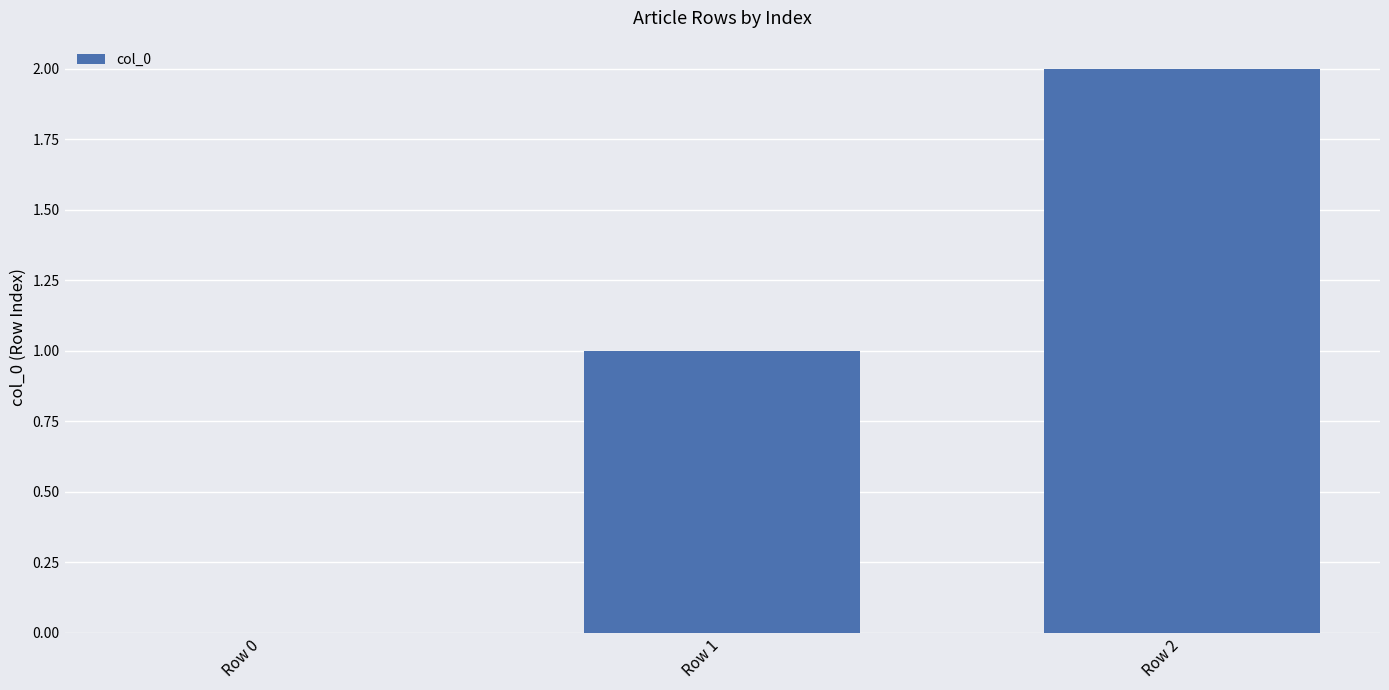

The chart shows a value of 1 at Row 1. True or false?

True